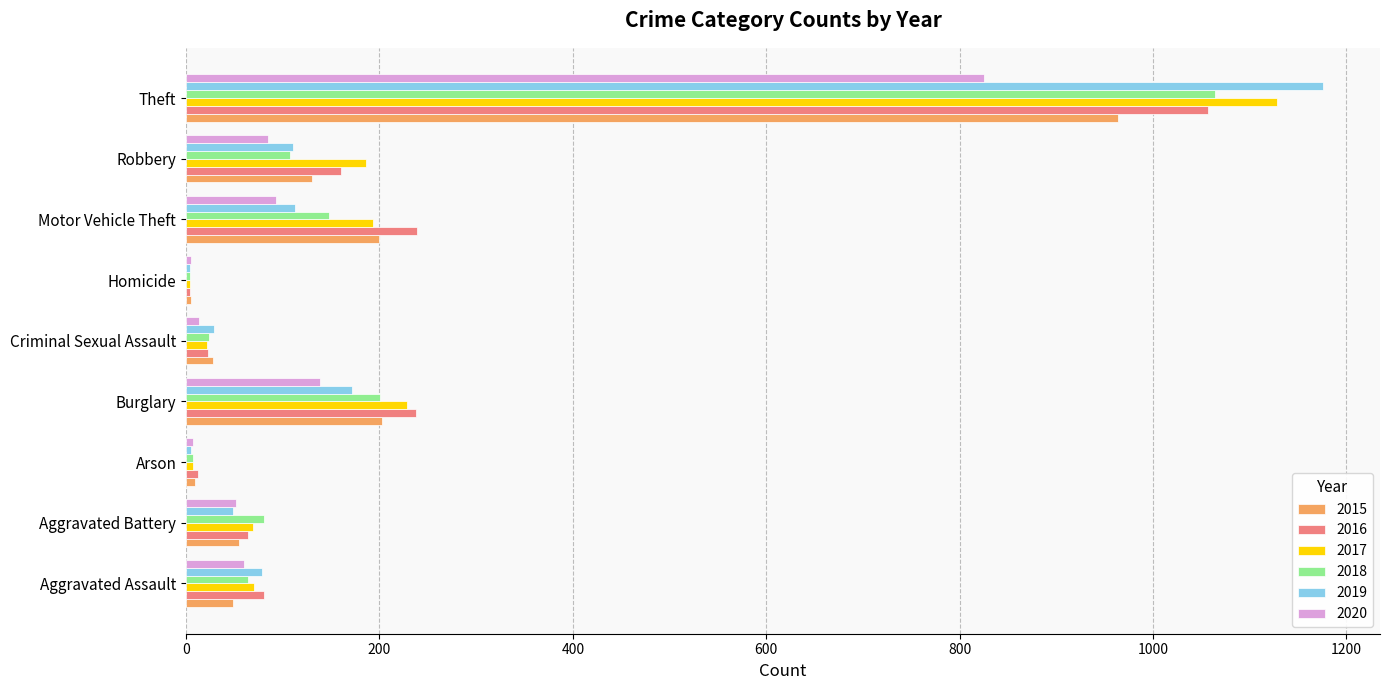

At which label does 2016 reach its peak?

Theft